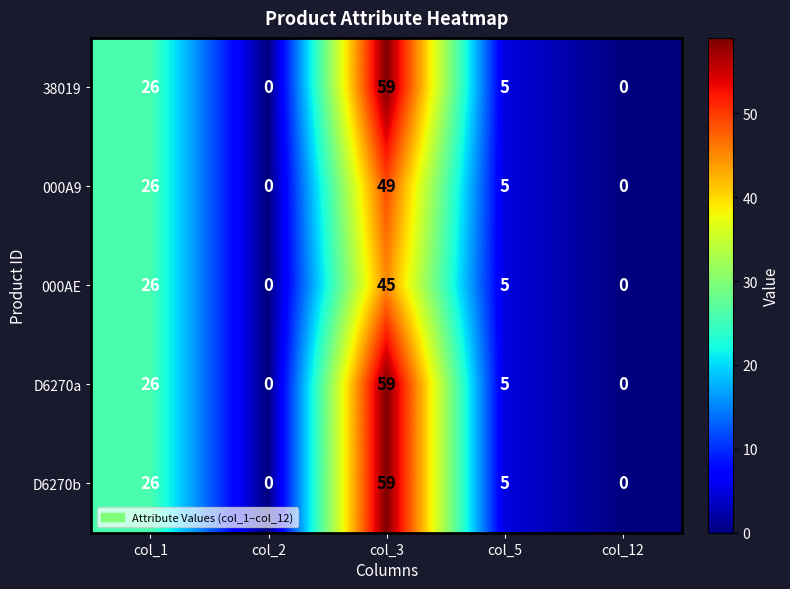

What is the average value of the D6270a series?

18